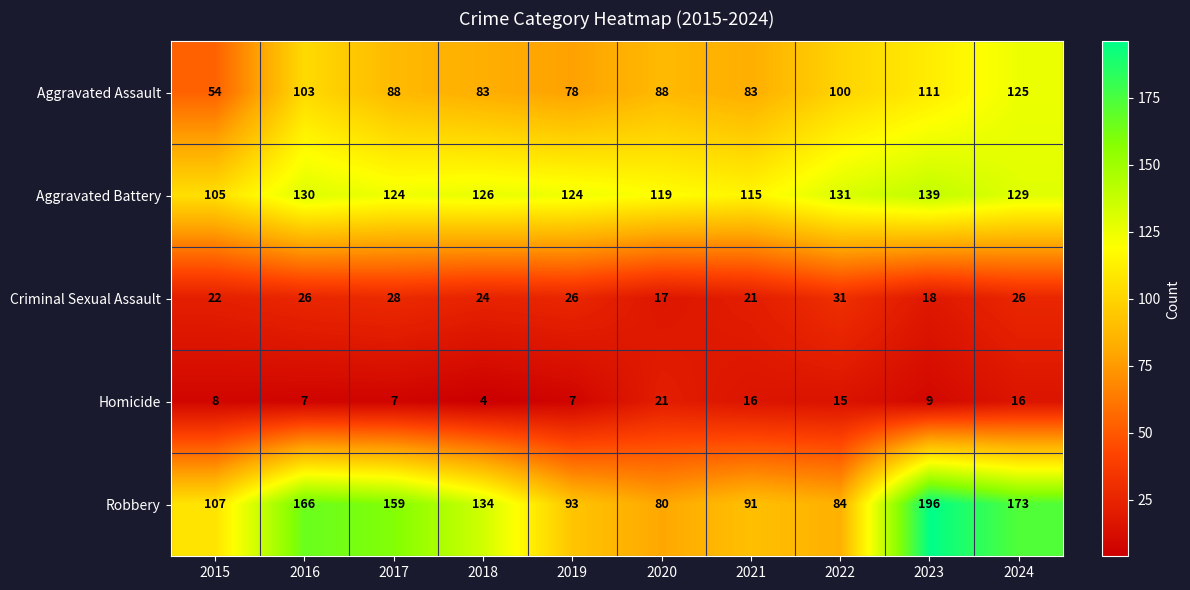

List the series in order of their peak value, lowest first.

Homicide, Criminal Sexual Assault, Aggravated Assault, Aggravated Battery, Robbery